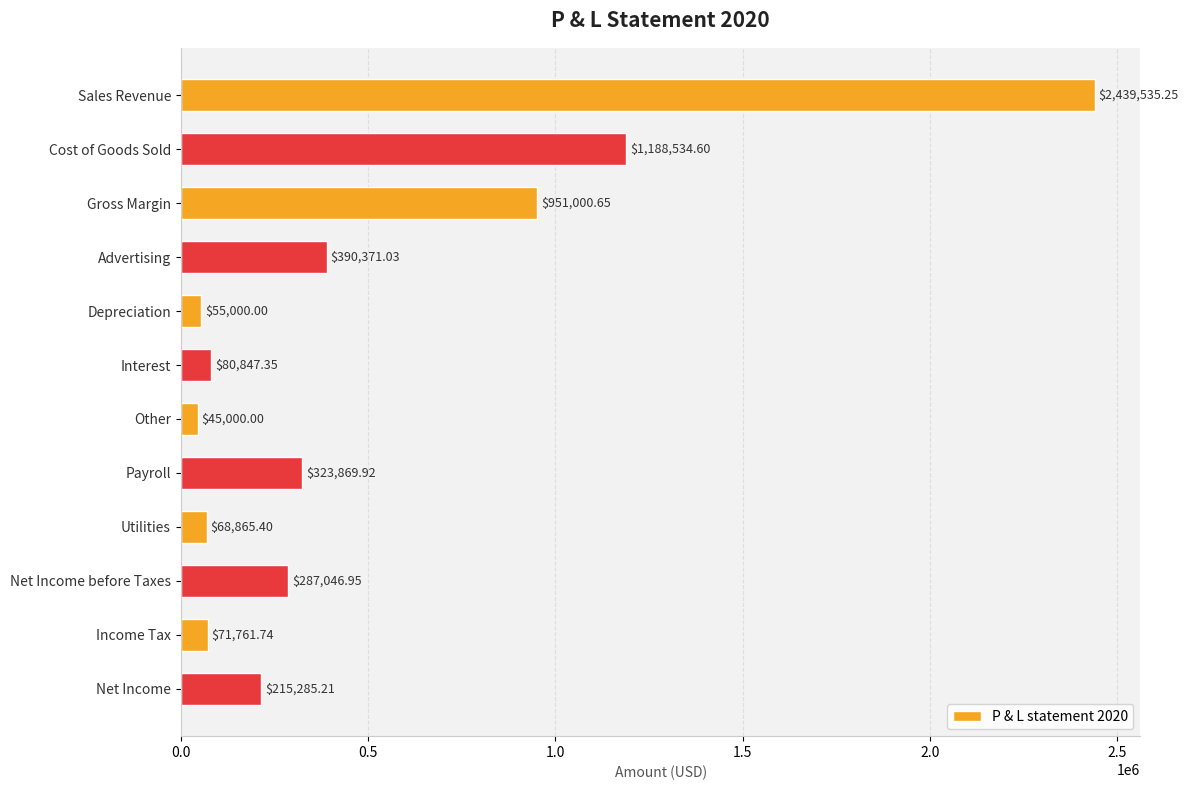

Which category has the lowest value across all series?

Other